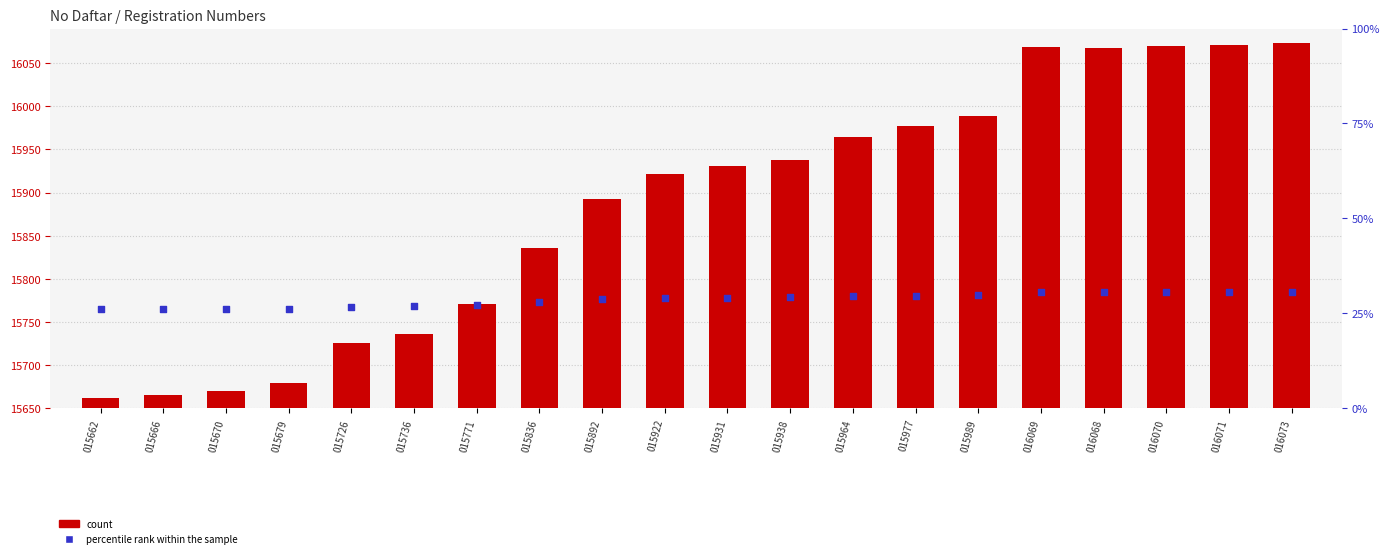

Which series reaches the maximum Y coordinate?

No Daftar